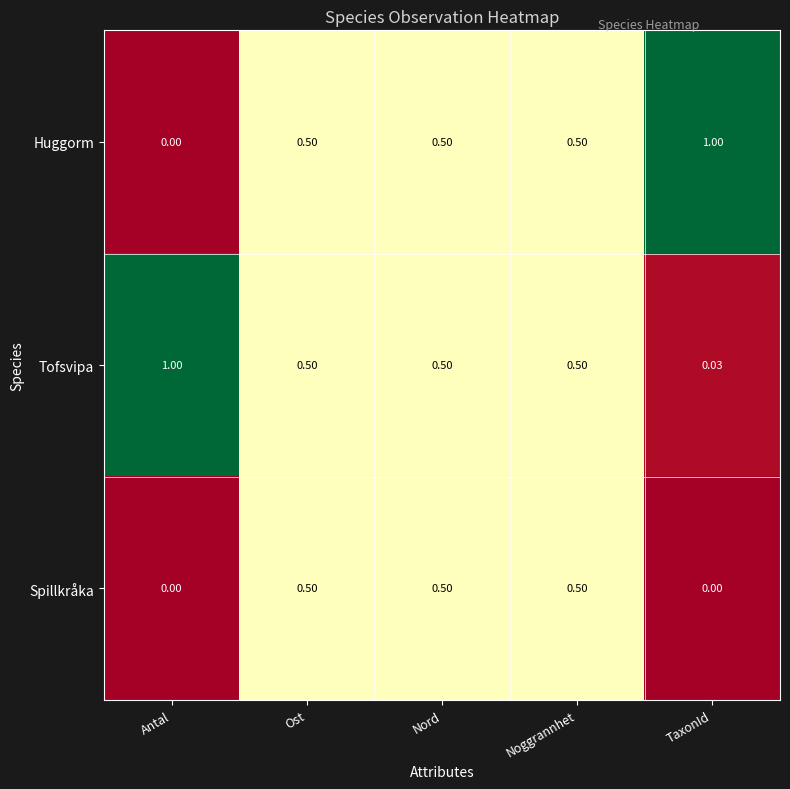

At which label does Tofsvipa reach its peak?

Antal